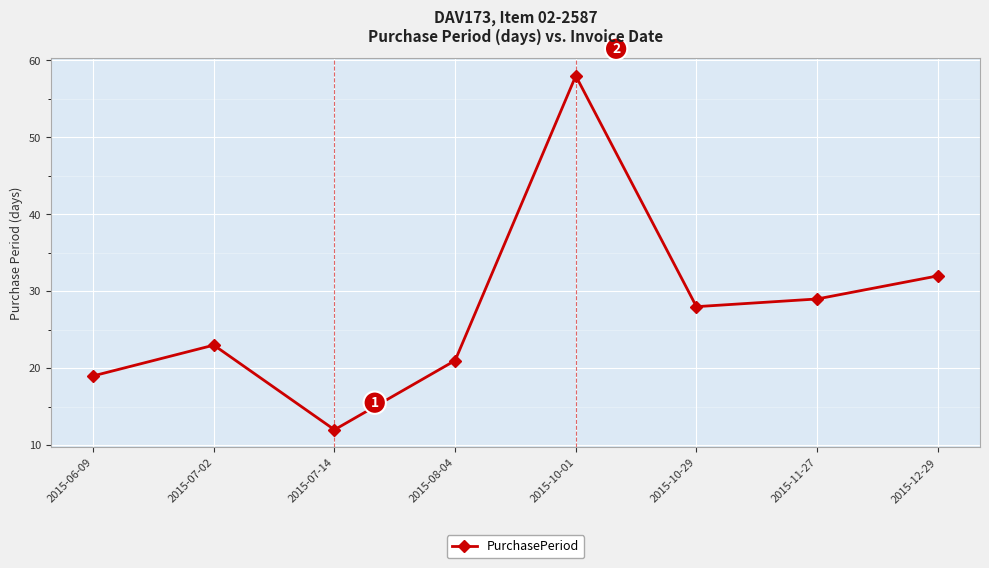

Where does the data first go above 28?

2015-10-01